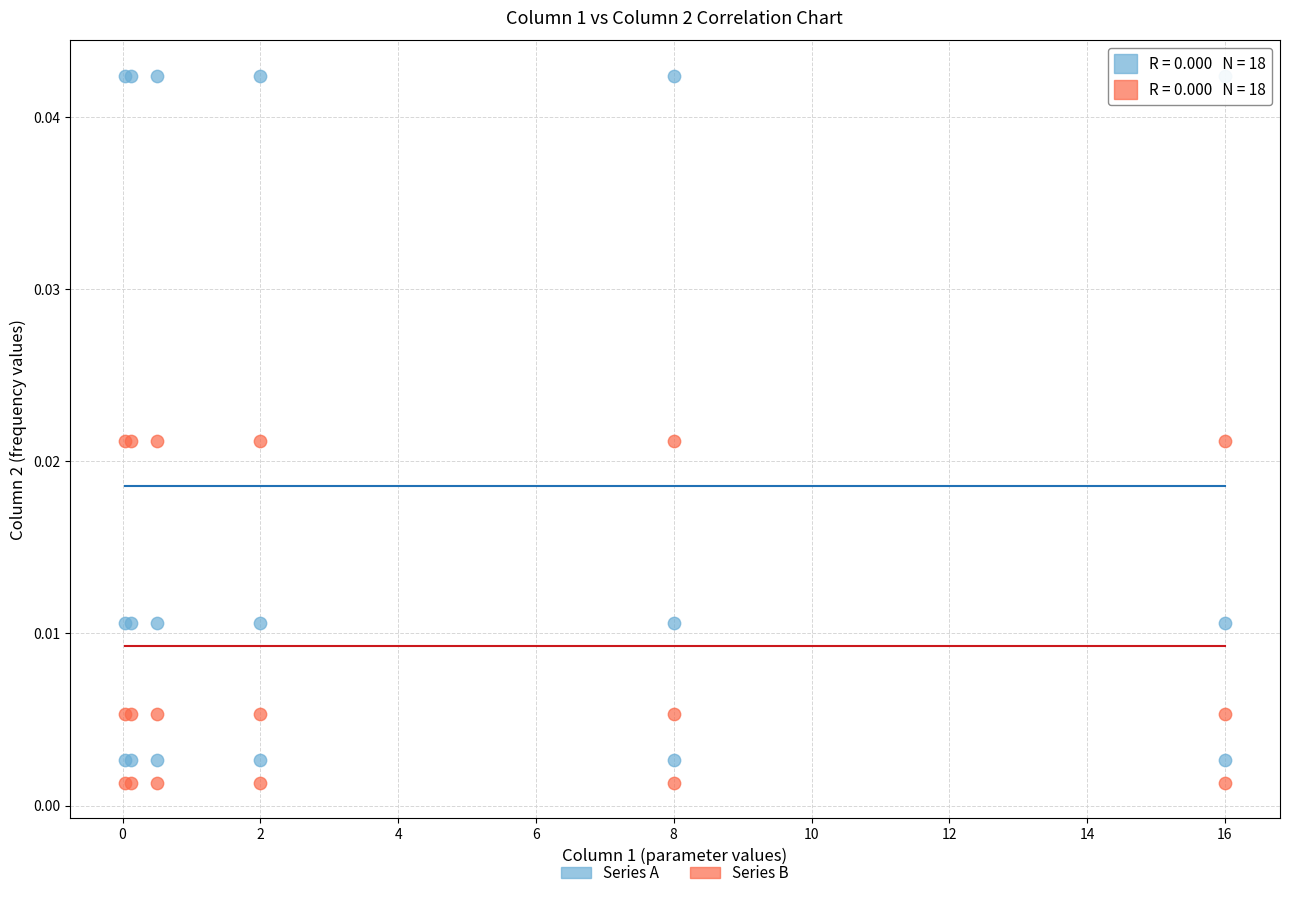

What is the X range (max minus min) for the scatter plot?

16.0